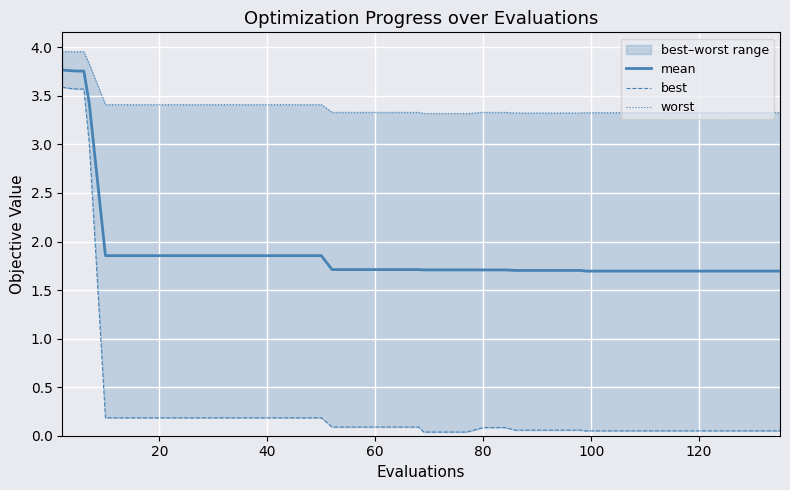

What is the minimum value for mean?

1.7